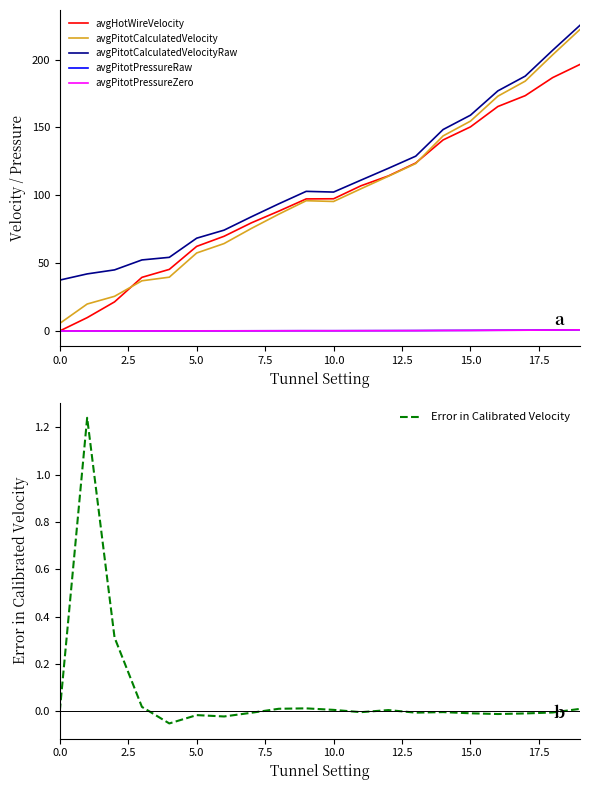

List the series in order of their peak value, highest first.

avgPitotCalculatedVelocityRaw, avgPitotCalculatedVelocity, avgHotWireVelocity, Error in Calibrated Velocity, avgPitotPressureRaw, avgPitotPressureZero